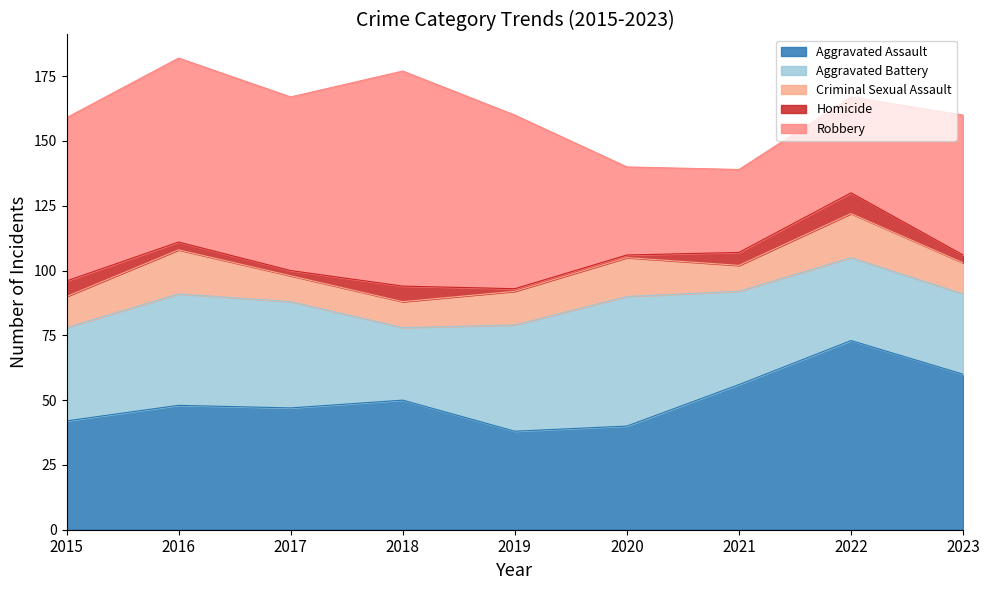

What is the difference between the maximum and second lowest values in the Criminal Sexual Assault series?

7